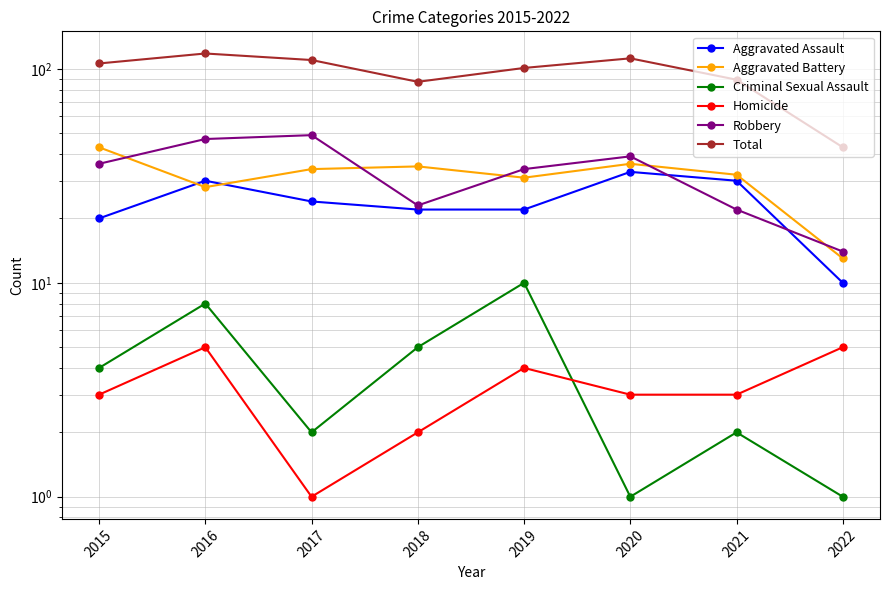

How many lines are shown in the chart?

6